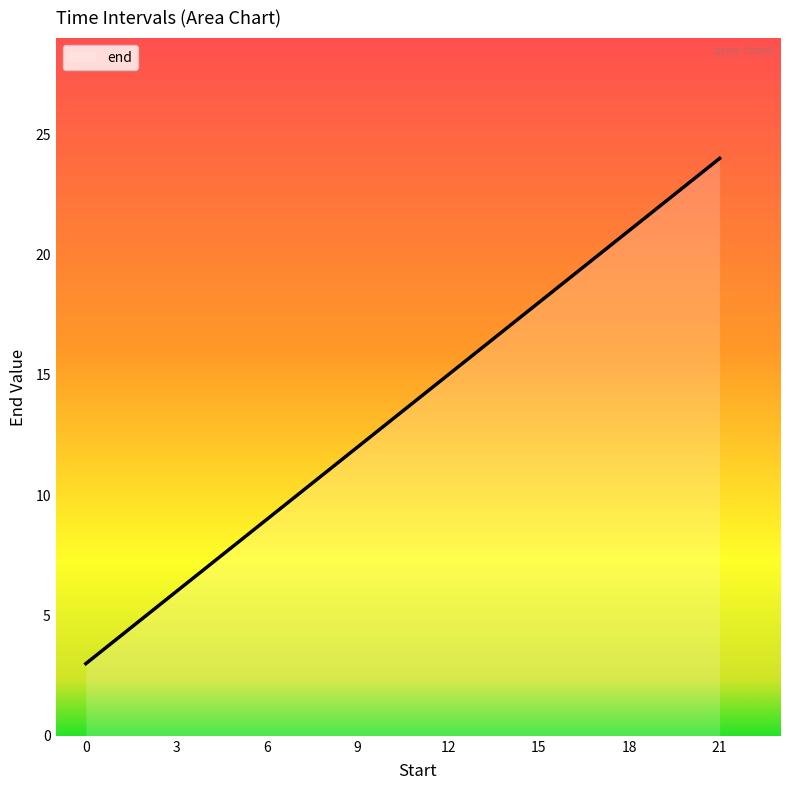

Reading left to right, what are all the values shown in this chart?

3	6	9	12	15	18	21	24